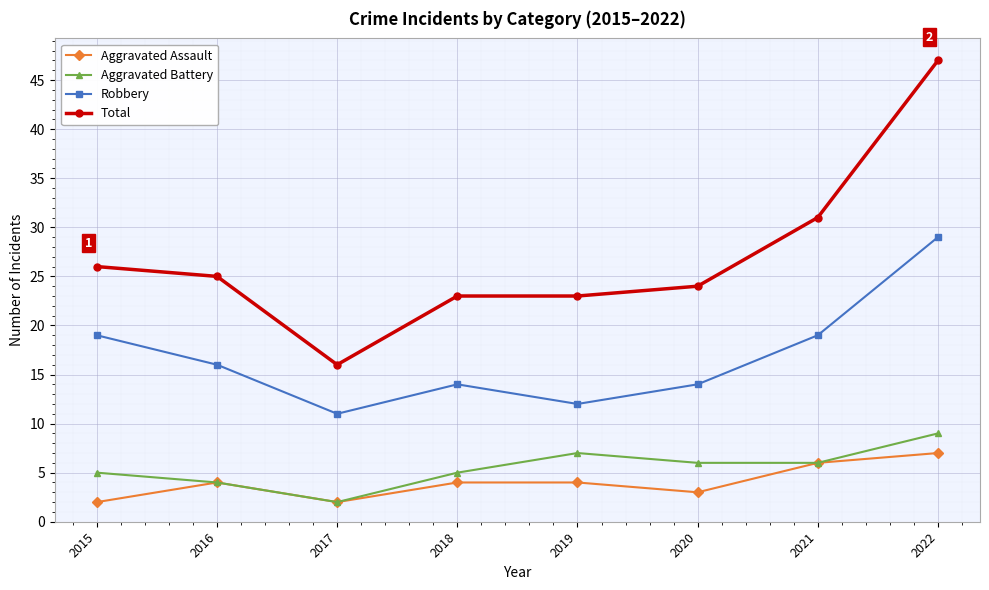

At which category does Aggravated Assault reach its first local peak?

2016